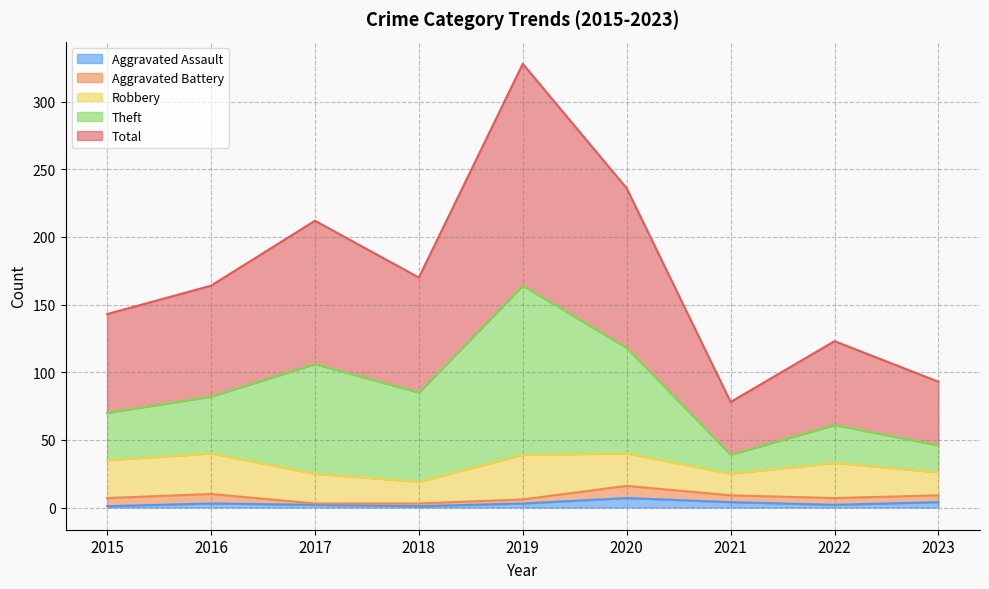

What is the spread (max minus min) of values at 2021?

74